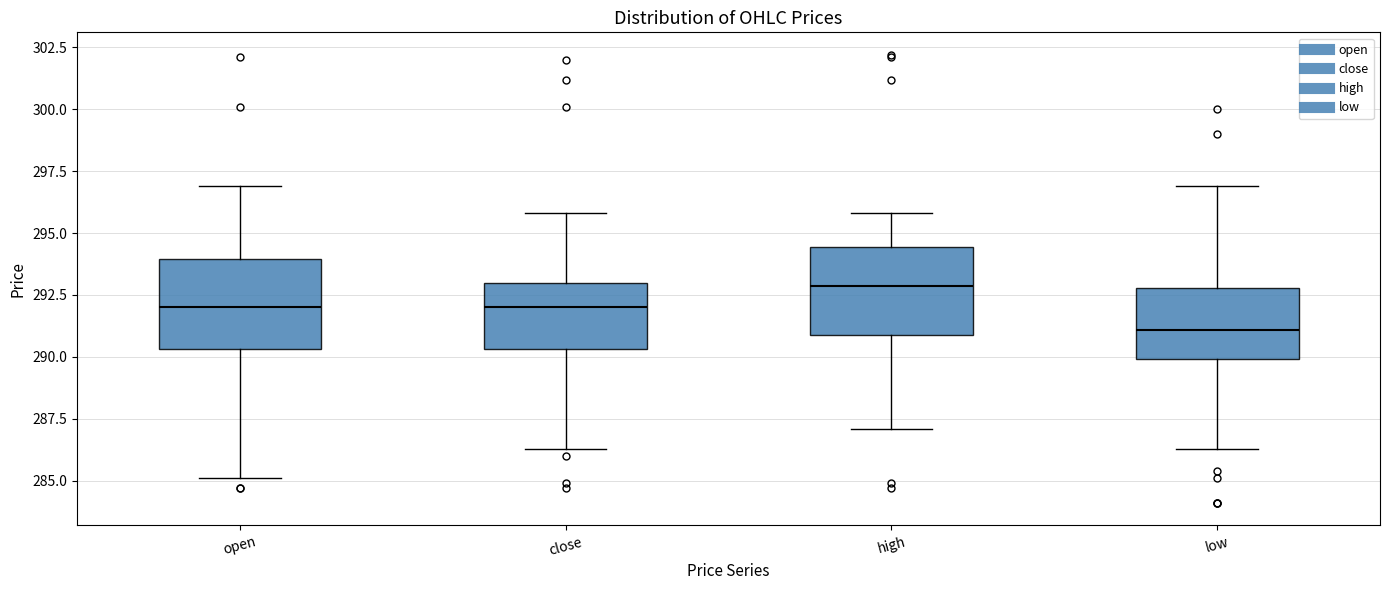

Where is the lower edge of the box for open on the y-axis? The values are not printed on the chart, so give them approximately, as read against the axis.

290.5